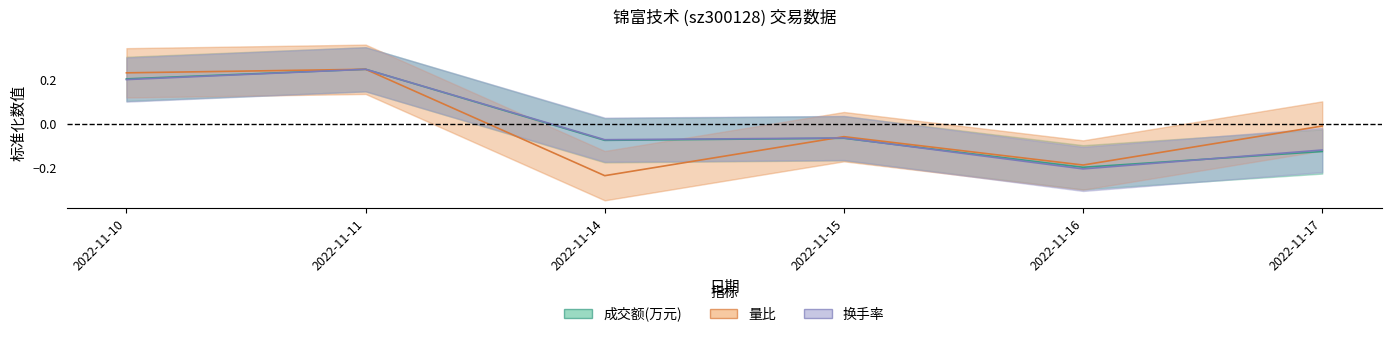

Which has a higher value, 2022-11-14 or 2022-11-10?

2022-11-10